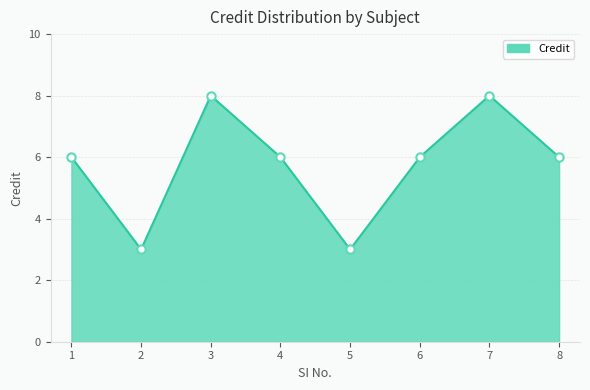

How many interior local valleys (lower than both neighbors) does the data have?

2